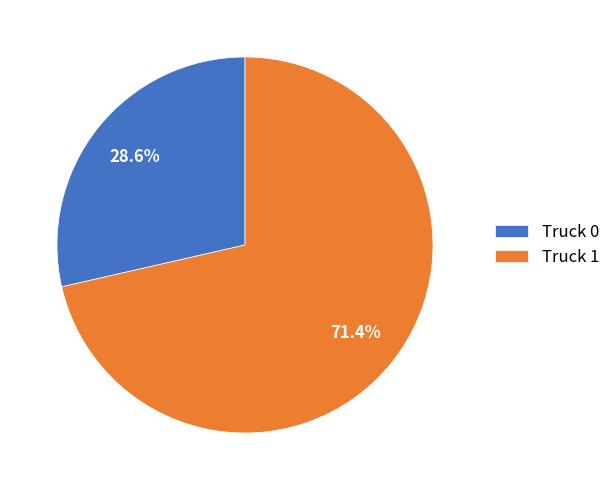

To the nearest percent, what is the combined percentage of Truck 0 and Truck 1?

100%